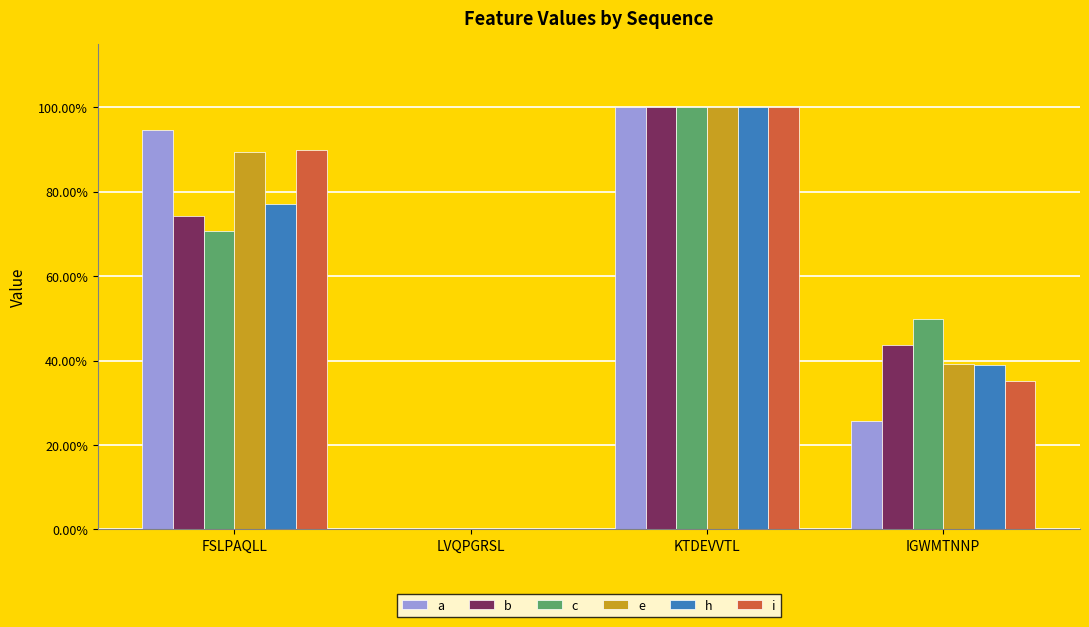

Does the chart contain stacked bars?

No